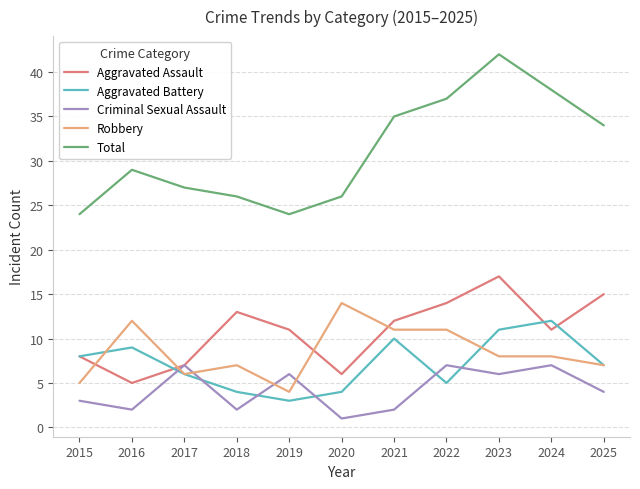

Reading right to left, transcribe all the data shown in this chart.

Aggravated Assault: 2025=15	2024=11	2023=17	2022=14	2021=12	2020=6	2019=11	2018=13	2017=7	2016=5	2015=8
Aggravated Battery: 2025=7	2024=12	2023=11	2022=5	2021=10	2020=4	2019=3	2018=4	2017=6	2016=9	2015=8
Criminal Sexual Assault: 2025=4	2024=7	2023=6	2022=7	2021=2	2020=1	2019=6	2018=2	2017=7	2016=2	2015=3
Robbery: 2025=7	2024=8	2023=8	2022=11	2021=11	2020=14	2019=4	2018=7	2017=6	2016=12	2015=5
Total: 2025=34	2024=38	2023=42	2022=37	2021=35	2020=26	2019=24	2018=26	2017=27	2016=29	2015=24